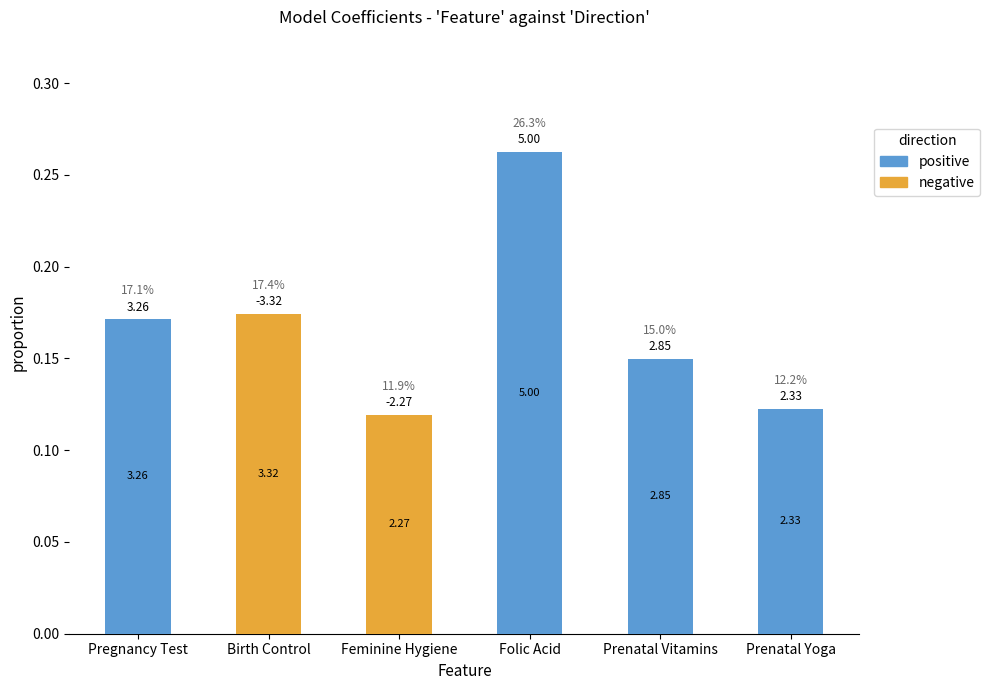

Reading left to right, list all the values displayed in this chart.

positive: Pregnancy Test=0.2	Birth Control=0.0	Feminine Hygiene=0.0	Folic Acid=0.3	Prenatal Vitamins=0.1	Prenatal Yoga=0.1
negative: Pregnancy Test=0.0	Birth Control=0.2	Feminine Hygiene=0.1	Folic Acid=0.0	Prenatal Vitamins=0.0	Prenatal Yoga=0.0